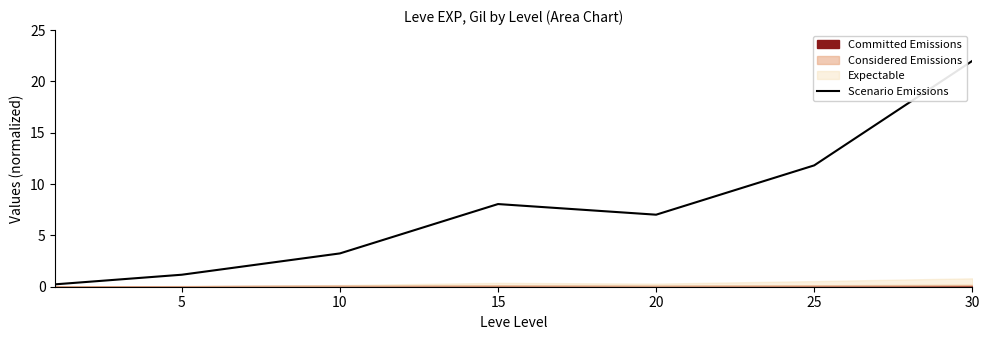

What is the value of the 1st point from the left?

0.2